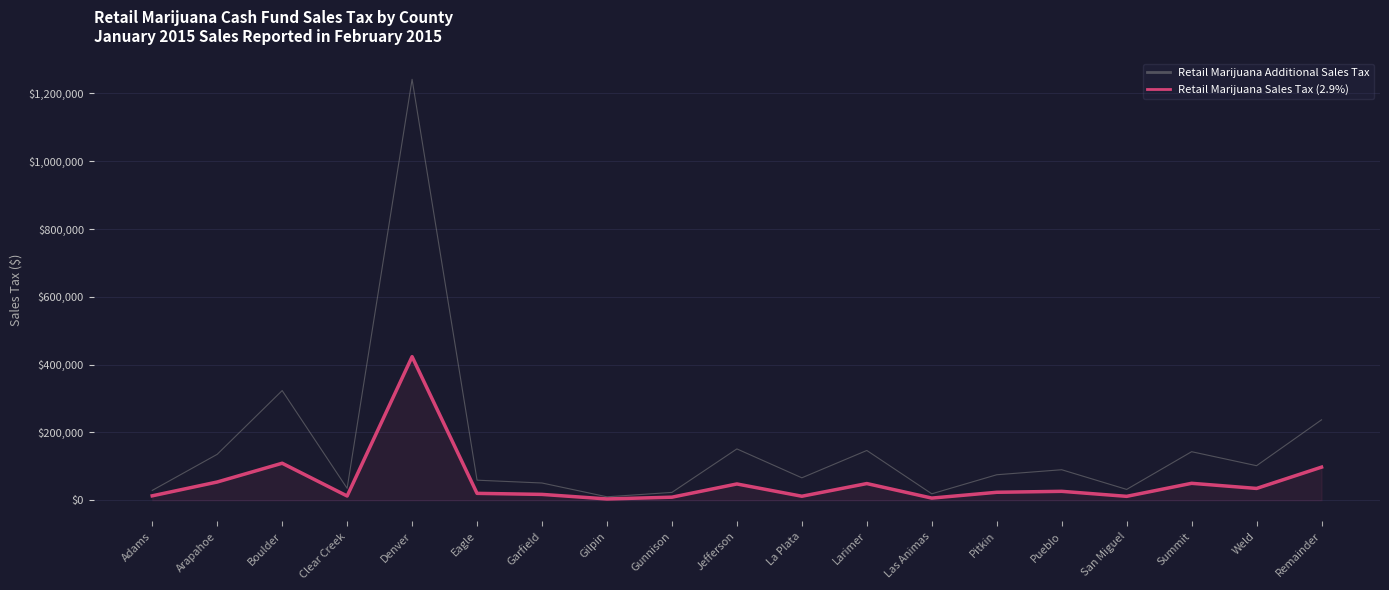

What is the difference between the Retail Marijuana Sales Tax (2.9%) values at Pueblo and Boulder?

82858